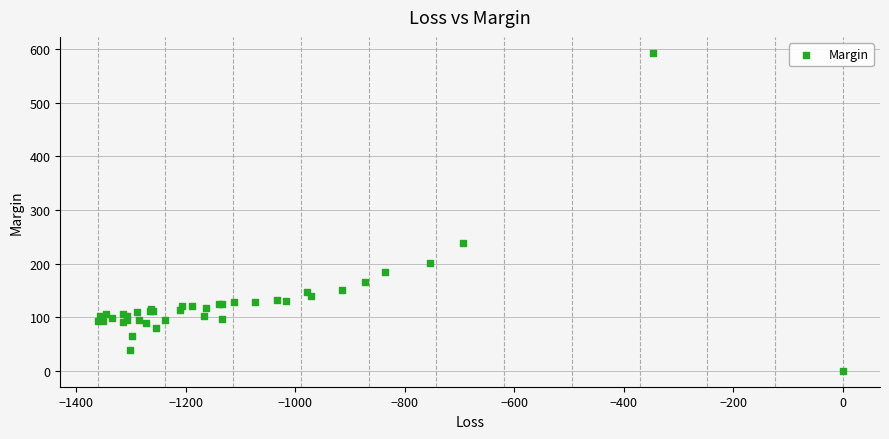

What Y value in the scatter plot is closest to 296?

238.9